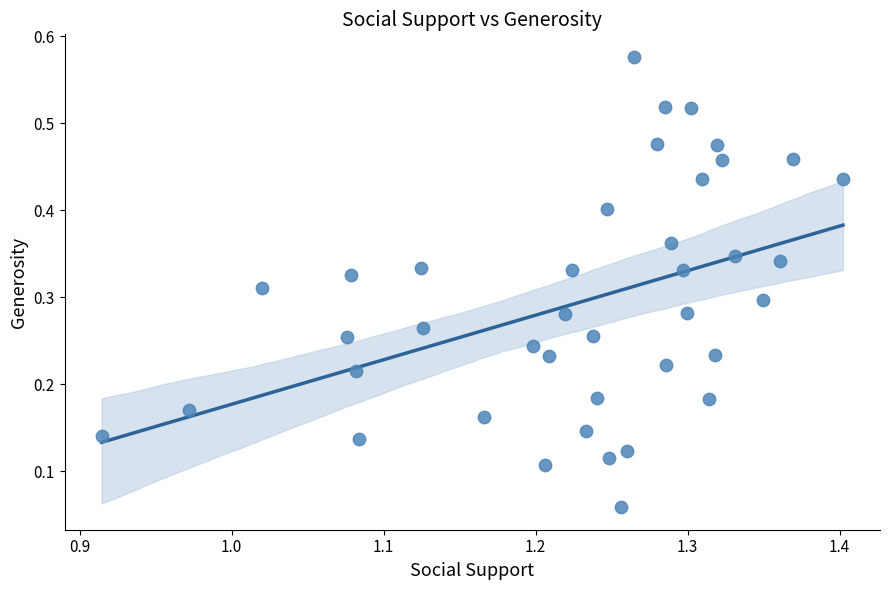

How many data points are displayed?

40